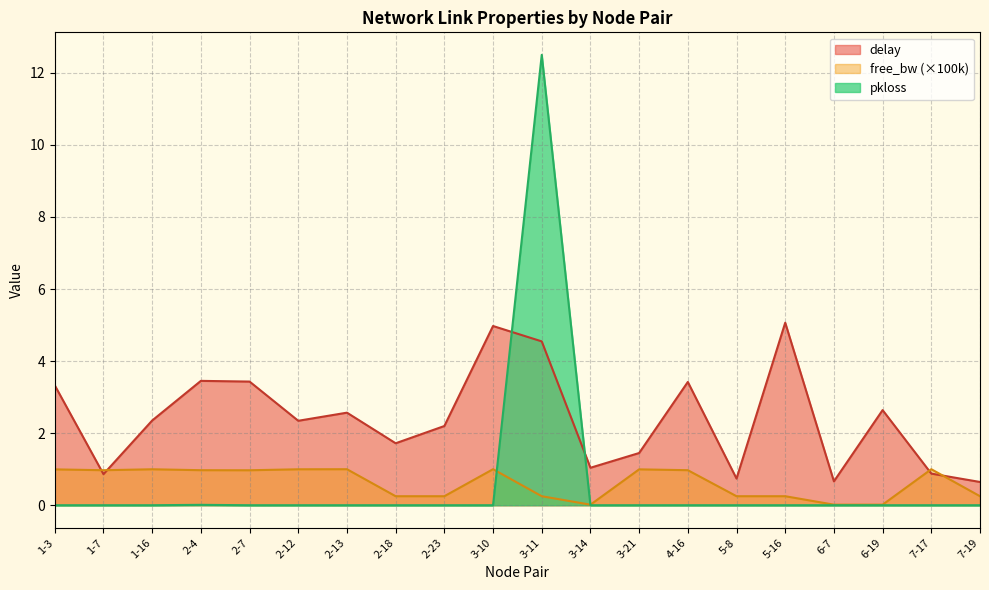

Where is pkloss nearest to the value 6?

2-4